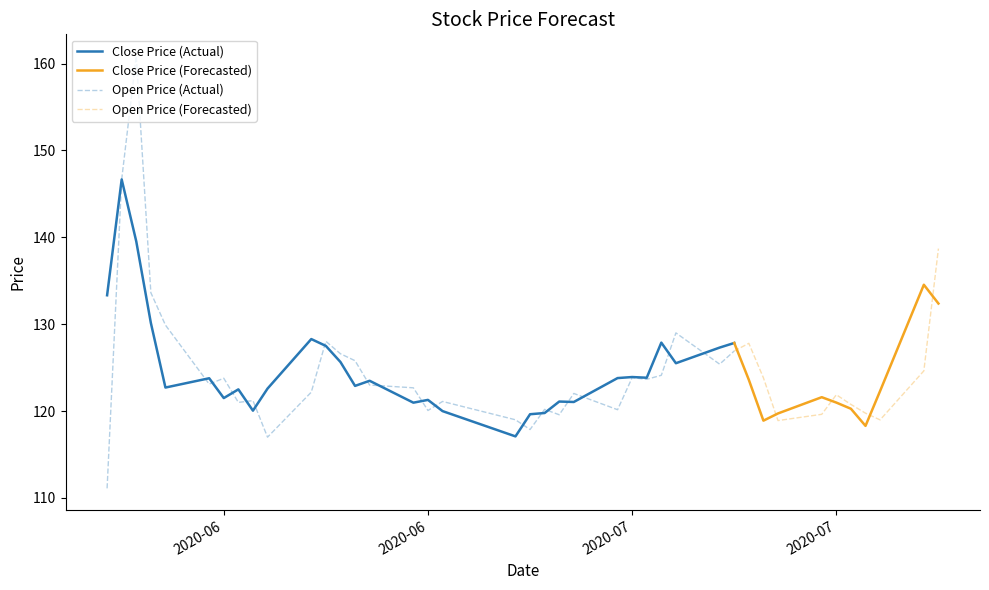

True or false: there are more than 1 points higher than both neighbors.

True